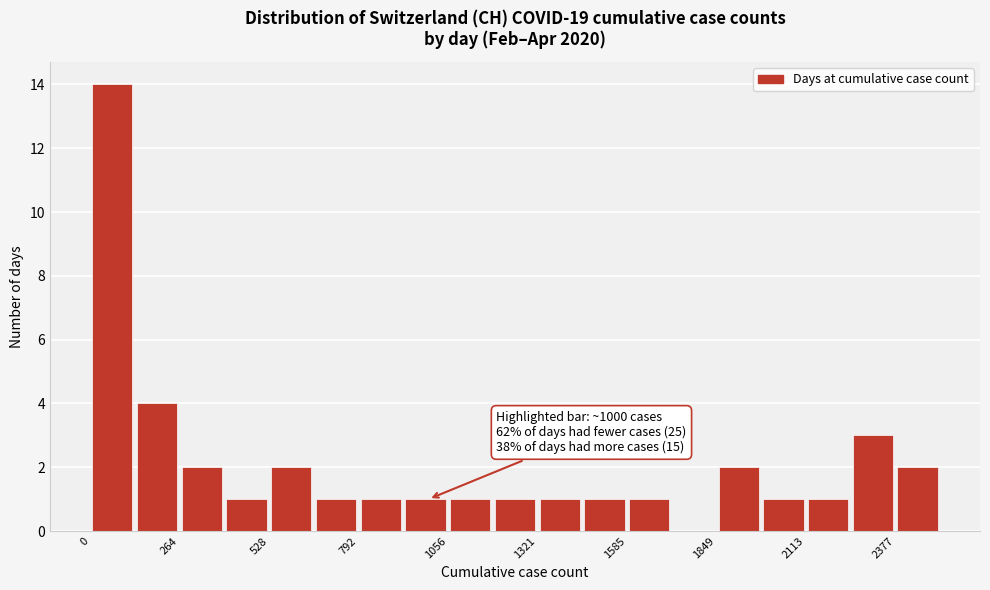

Around what value on the x-axis is the tallest bar? Give the approximate position of its centre, as read against the axis.

50